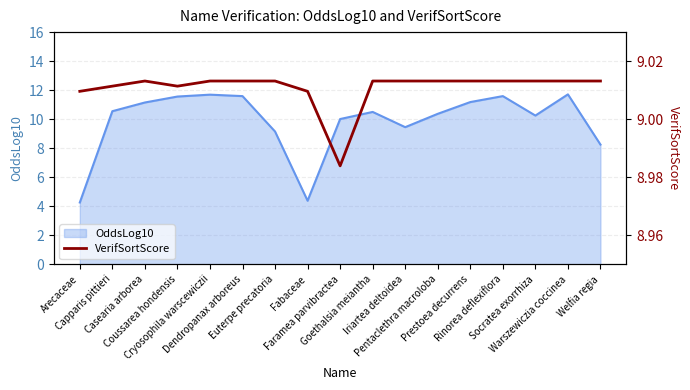

Rank the categories by value from highest to lowest.

Casearia arborea, Cryosophila warscewiczii, Dendropanax arboreus, Euterpe precatoria, Goethalsia meiantha, Iriartea deltoidea, Pentaclethra macroloba, Prestoea decurrens, Rinorea deflexiflora, Socratea exorrhiza, Warszewiczia coccinea, Welfia regia, Capparis pittieri, Coussarea hondensis, Arecaceae, Fabaceae, Faramea parvibractea